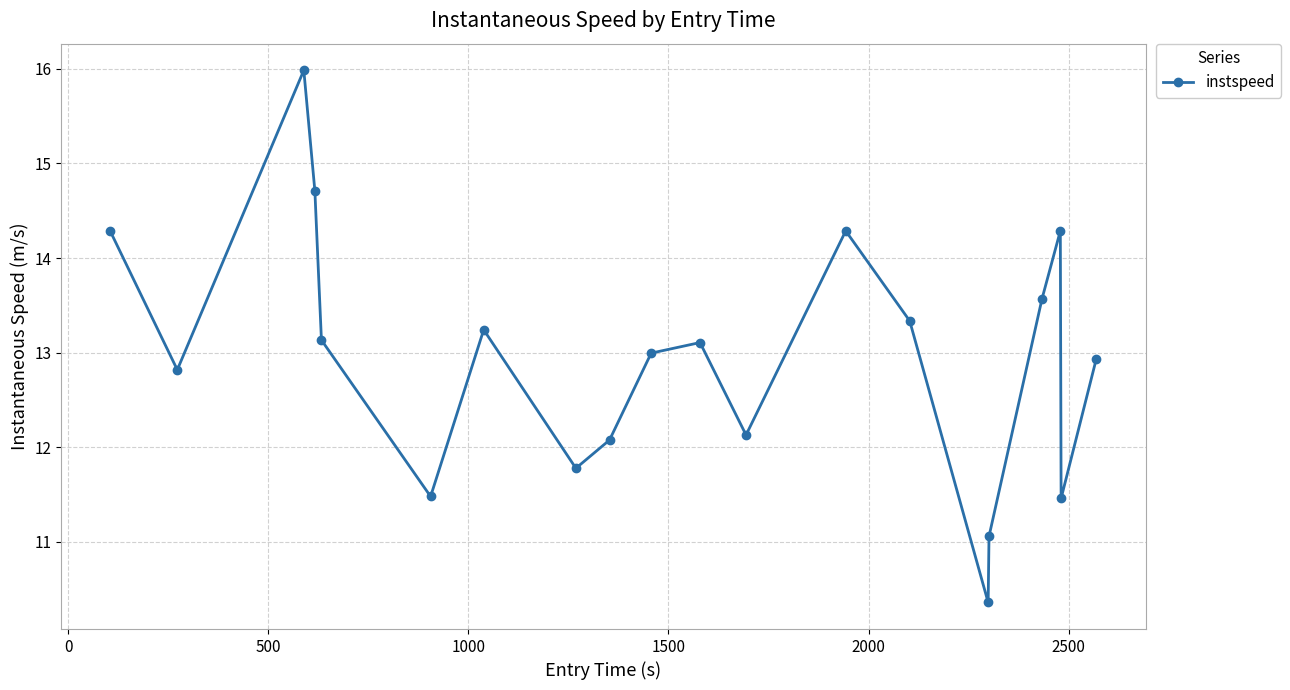

What is the sum of all values?

259.0